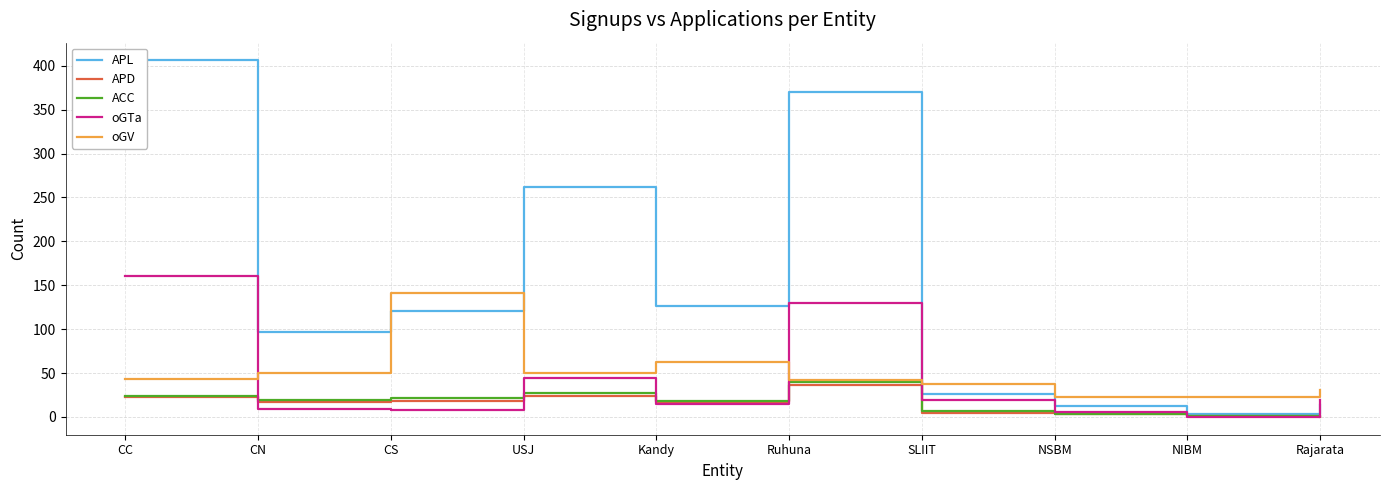

At which label is APD closest to 18?

CS